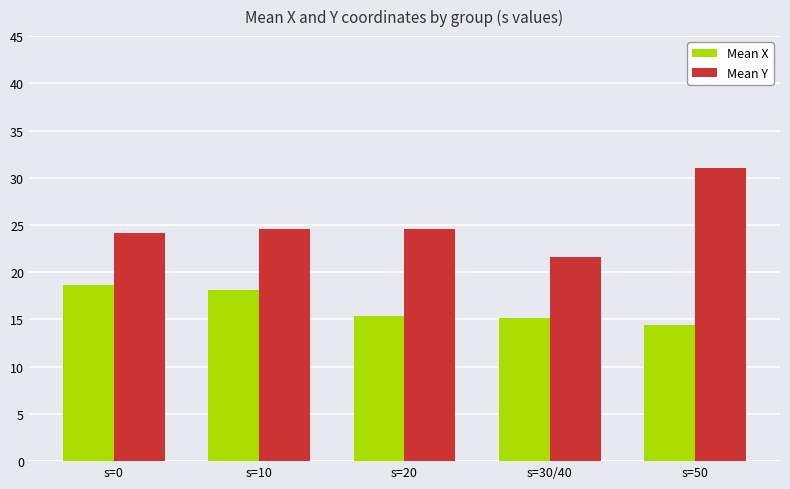

Which category has the lowest value across all series?

s=50